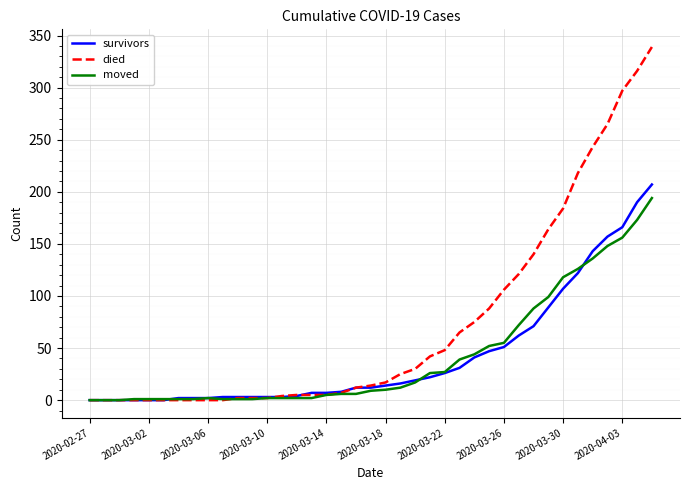

List the series in order of their peak value, highest first.

died, survivors, moved